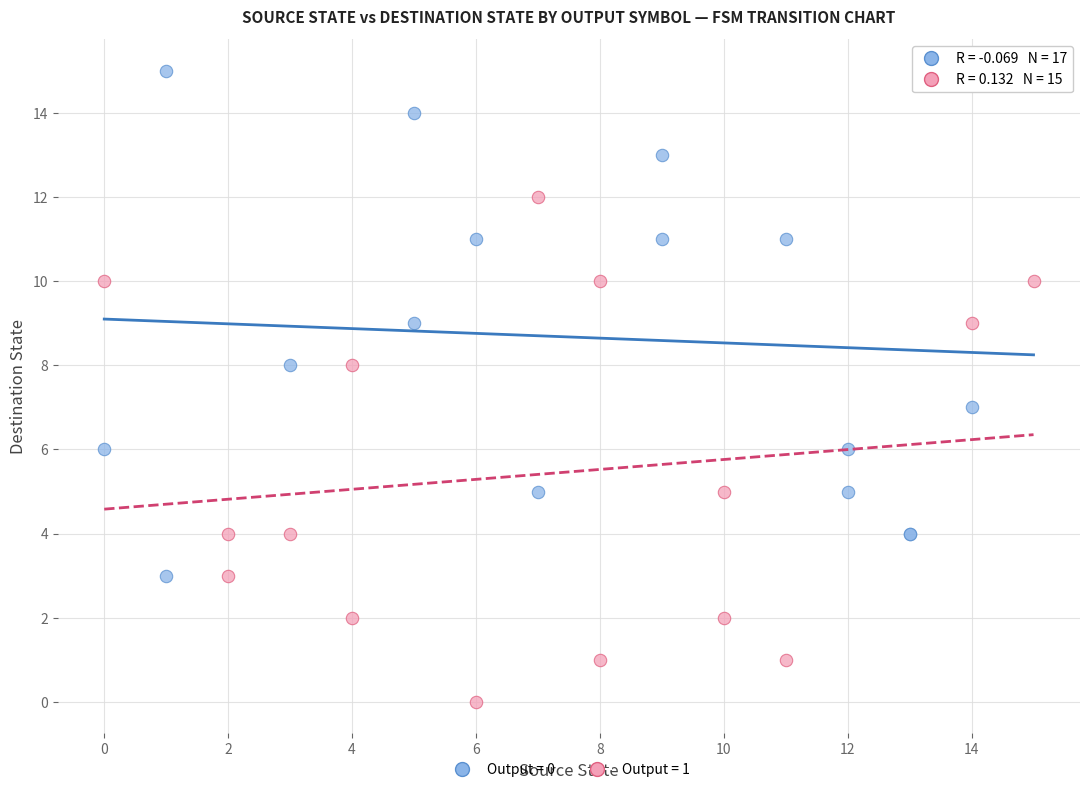

Which series reaches the minimum Y coordinate?

Output = 1